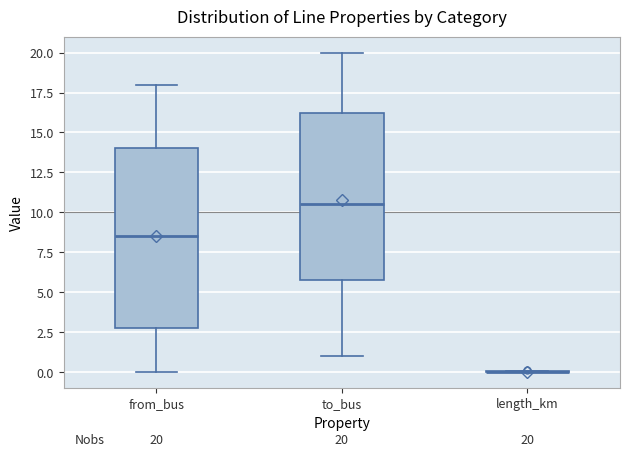

Which box is the tallest, from its lower edge to its upper edge?

from_bus